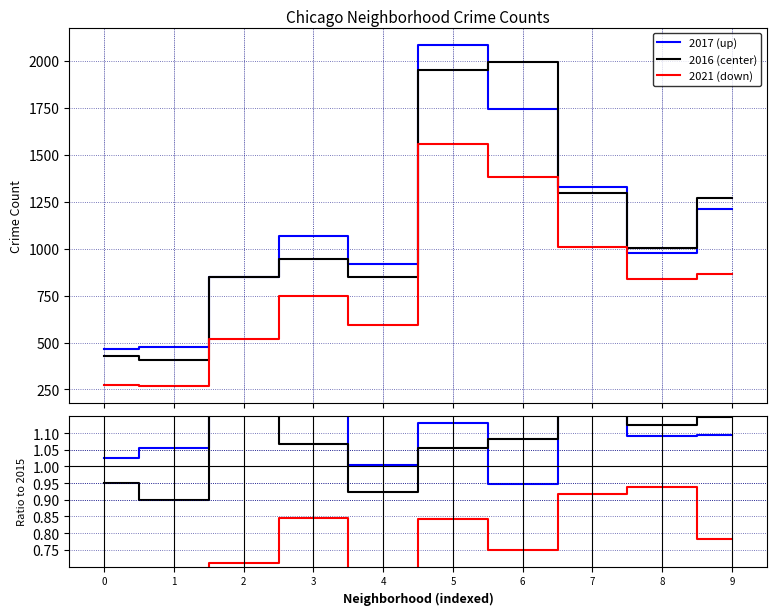

Is the value of 2021 (down) at 3 greater than the value of ratio down at 5?

Yes